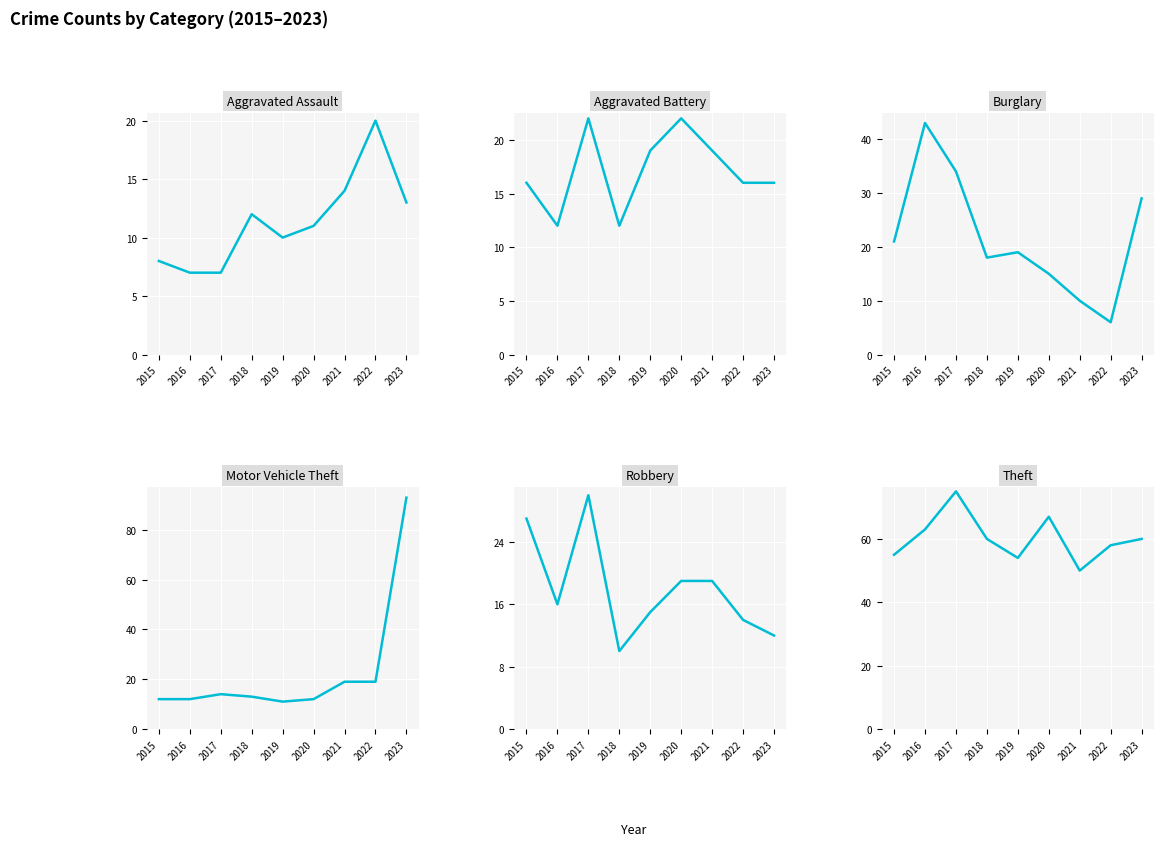

Count the number of data series in this chart.

6